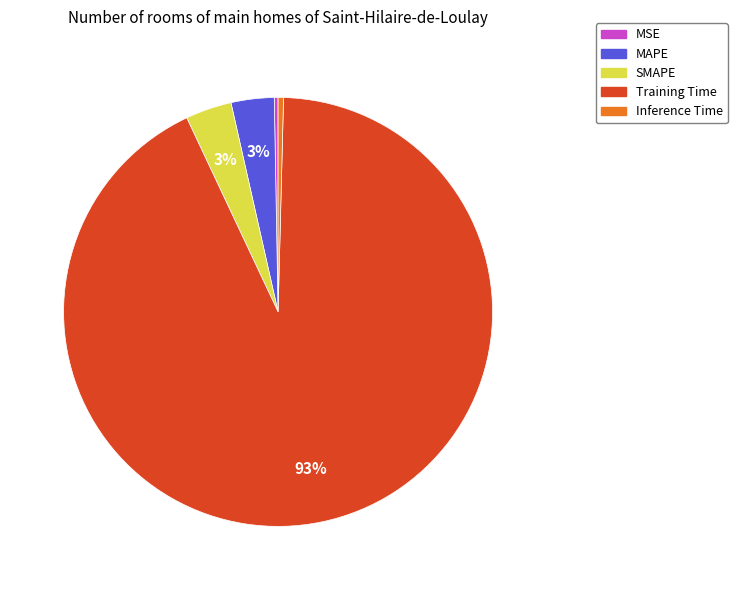

Which category has the biggest portion of the pie?

Training Time